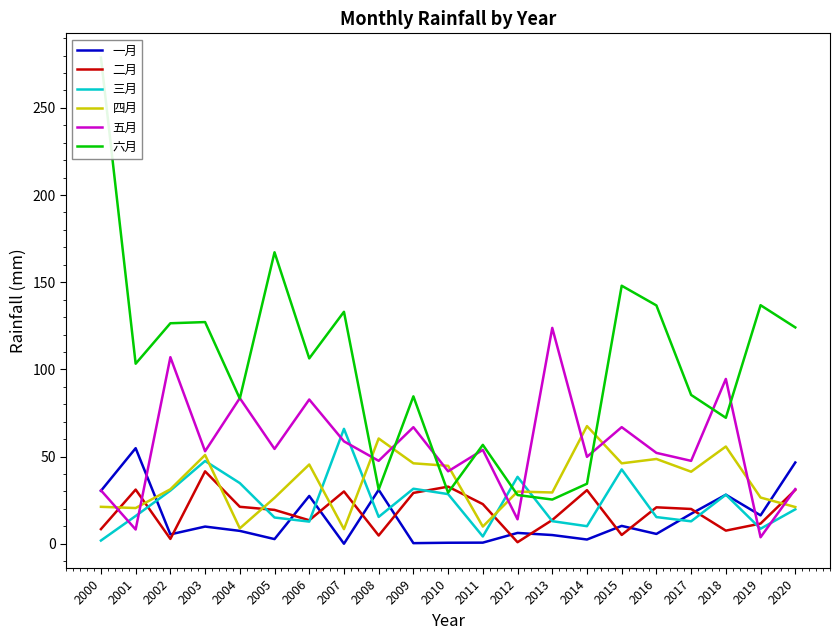

Where do 五月 and 二月 first cross each other?

2000 and 2001